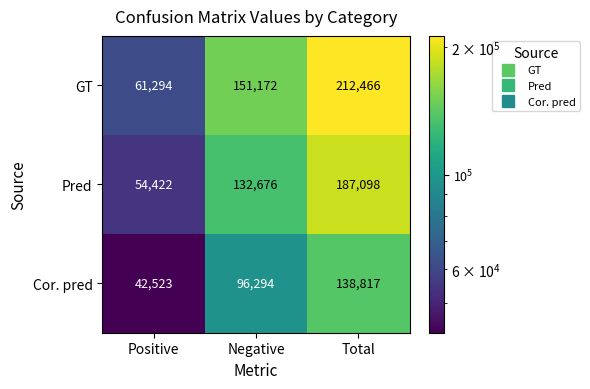

Which series has the widest spread of values?

GT